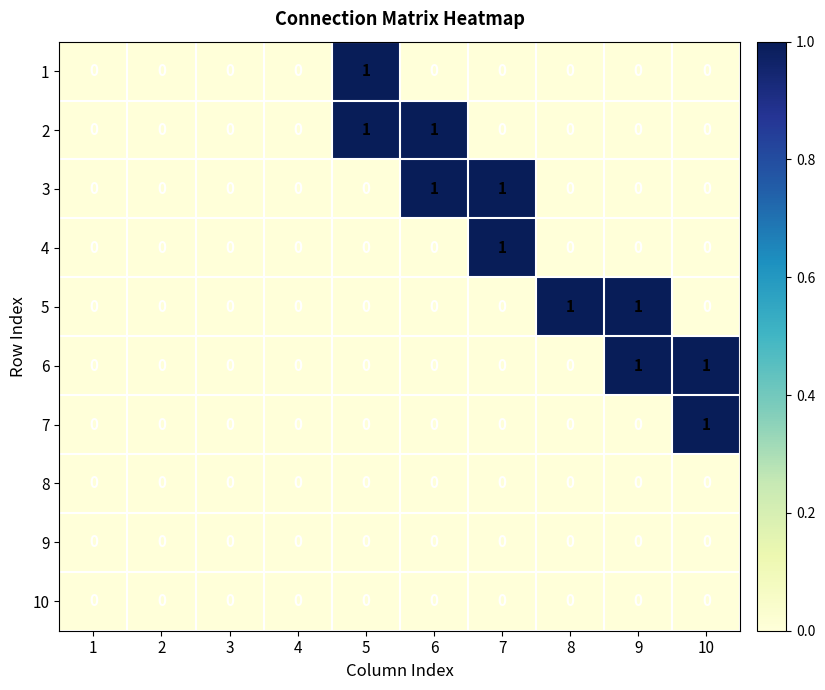

Which category has the highest value in the 7 series?

10